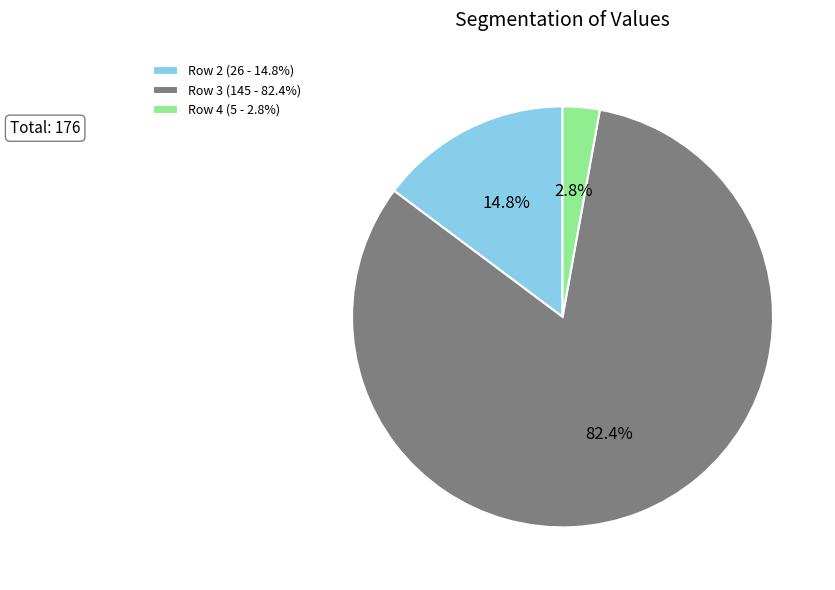

What is the largest slice in the pie chart?

Row 3 (145 - 82.4%)